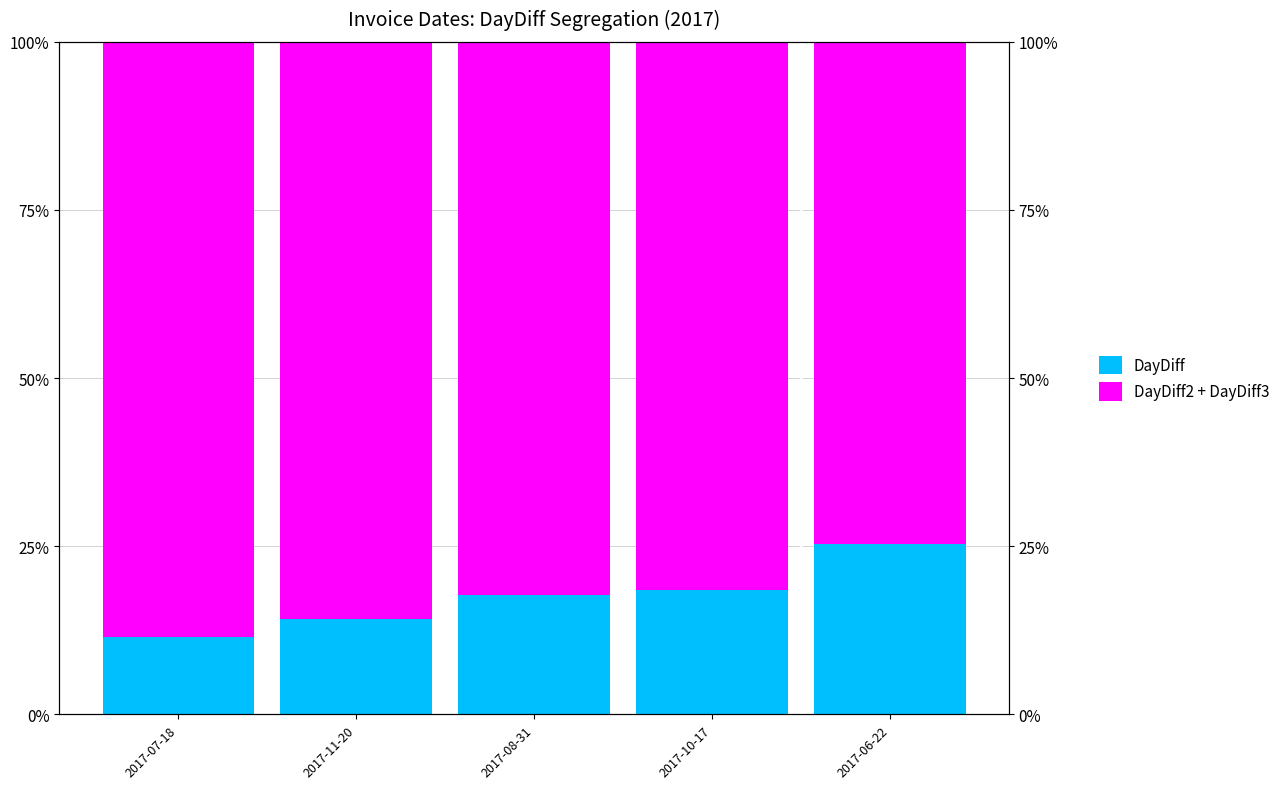

Are the bars horizontal?

No